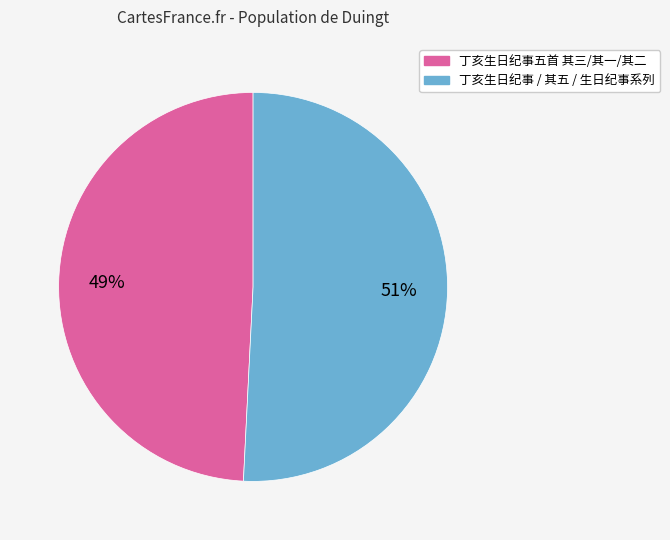

Does any single category account for the majority?

Yes